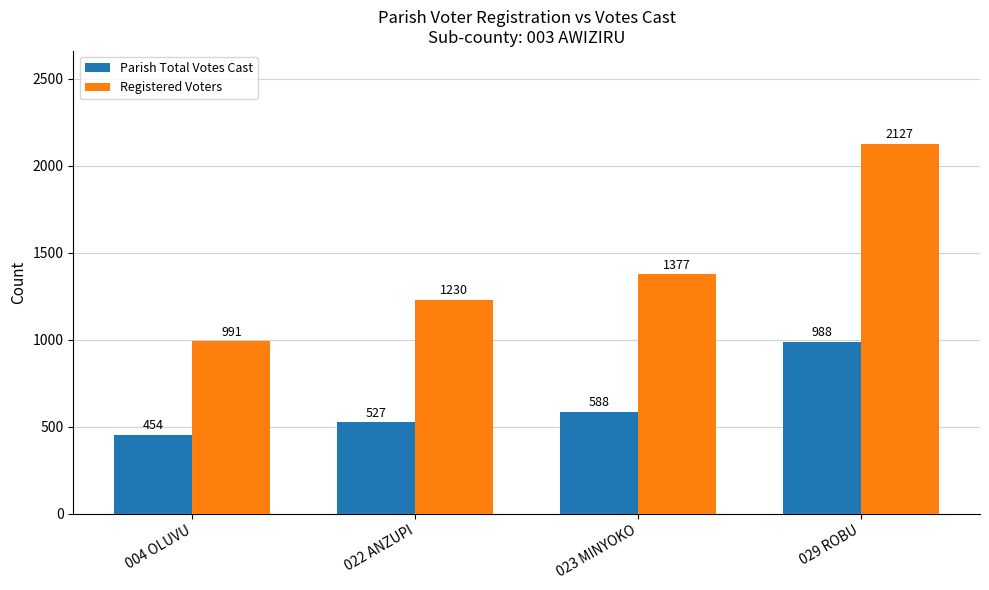

Reading left to right, extract all data points from this chart.

Parish Total Votes Cast: 454	527	588	988
Registered Voters: 991	1230	1377	2127